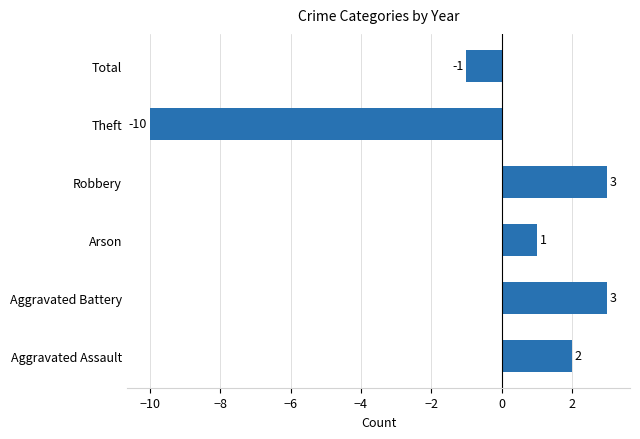

Reading top to bottom, list all the values displayed in this chart.

Total=-1	Theft=-10	Robbery=3	Arson=1	Aggravated Battery=3	Aggravated Assault=2